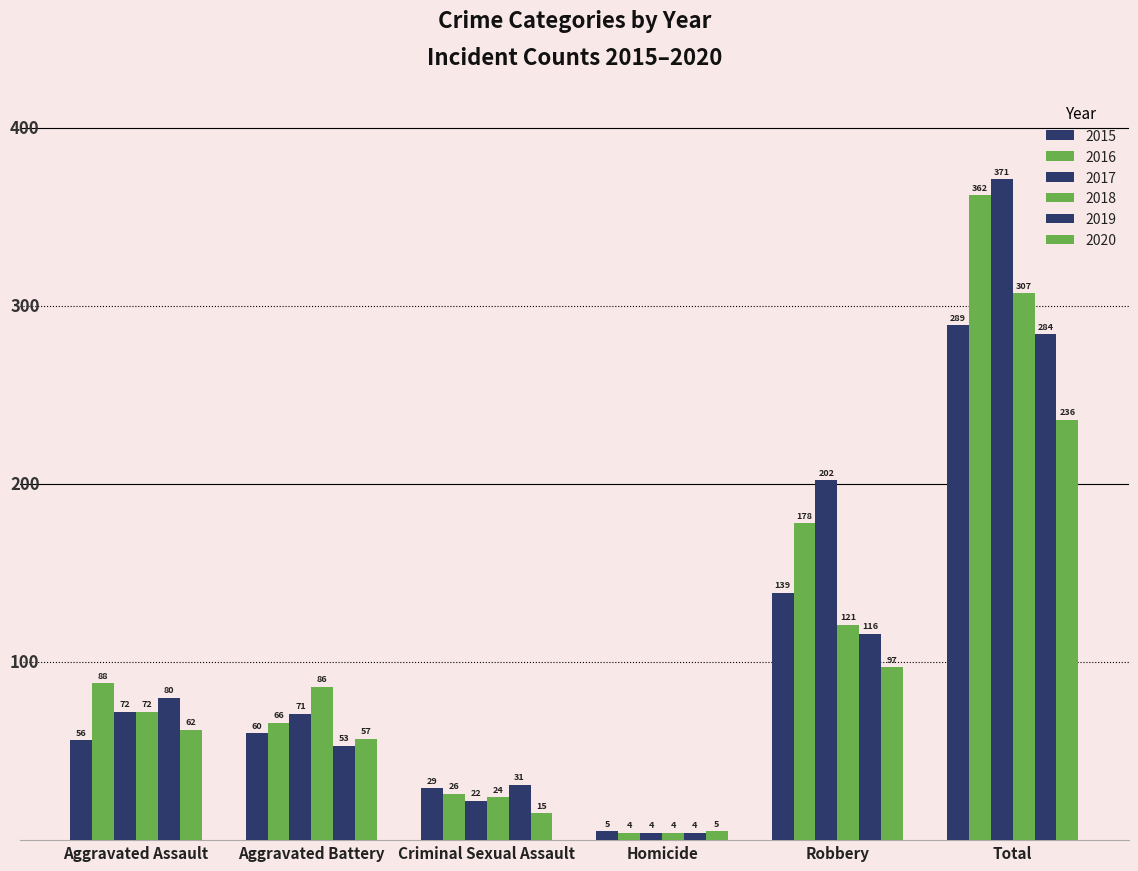

How many bars are there in total?

36